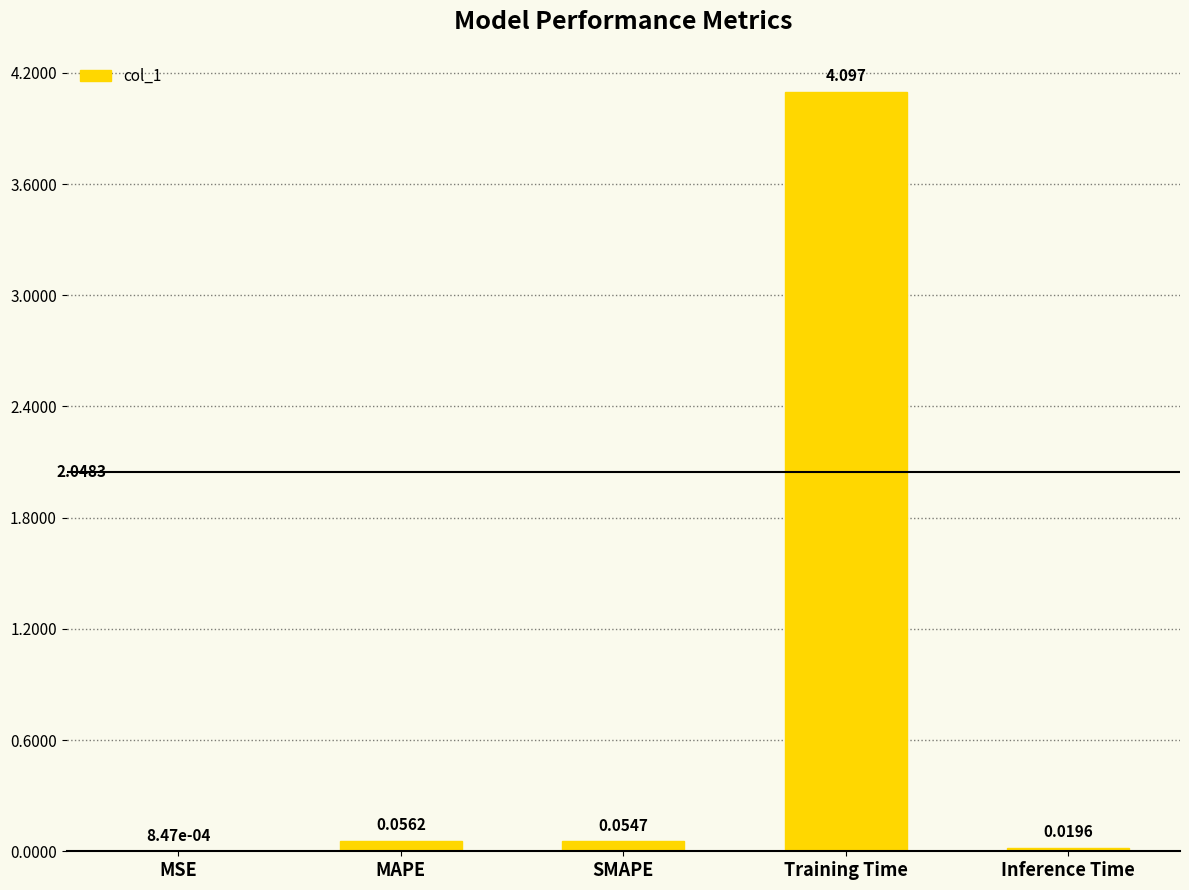

At which category does the chart reach its peak across all series?

Training Time